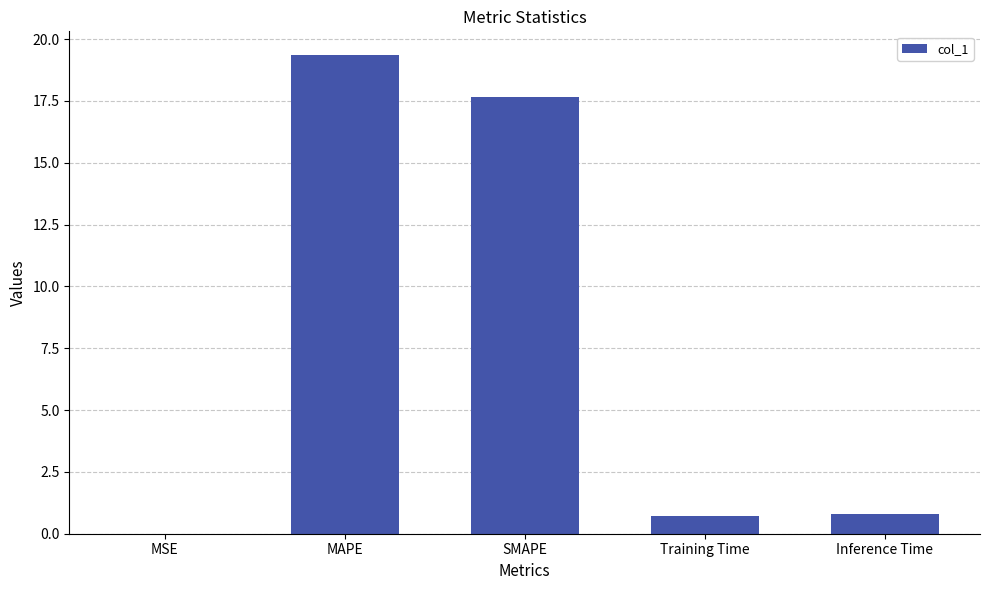

What is the maximum value shown in the chart?

19.3